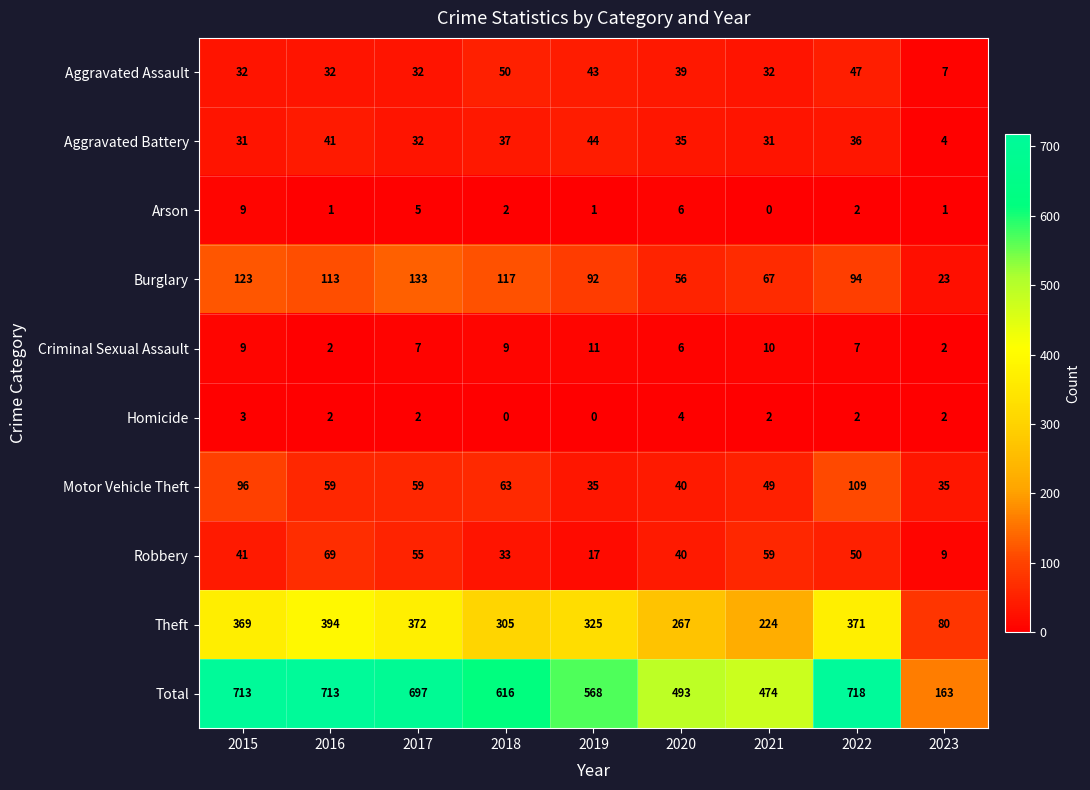

What is the difference between the maximum and minimum values in the Criminal Sexual Assault series?

9